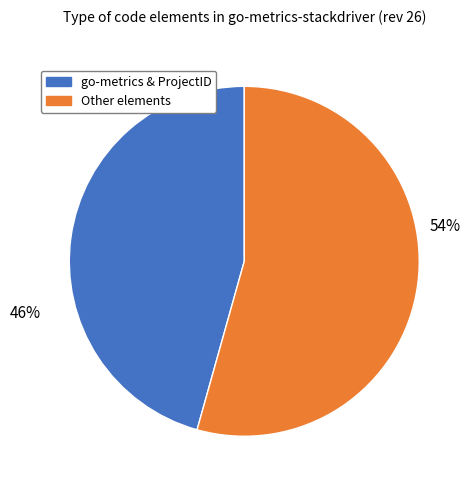

To the nearest percent, what is the average slice percentage?

50%